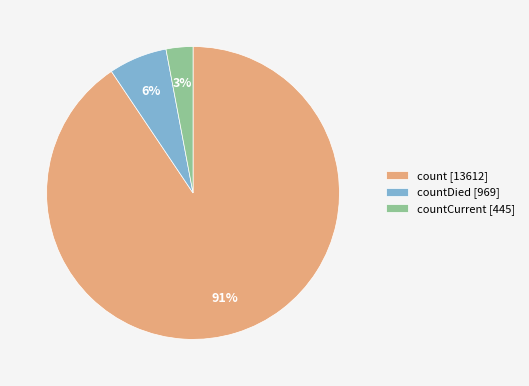

Rank the categories by value from lowest to highest.

countCurrent [445], countDied [969], count [13612]